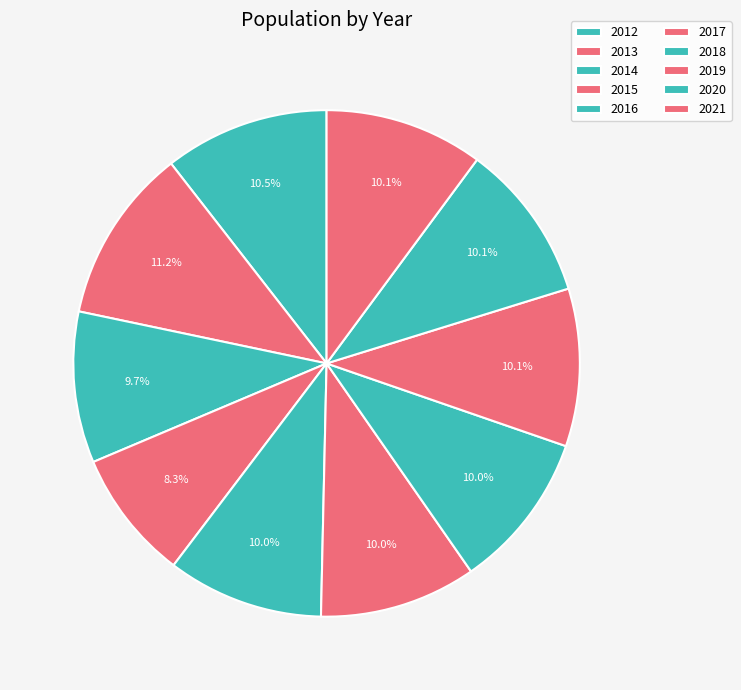

How many slices are in this pie chart?

10